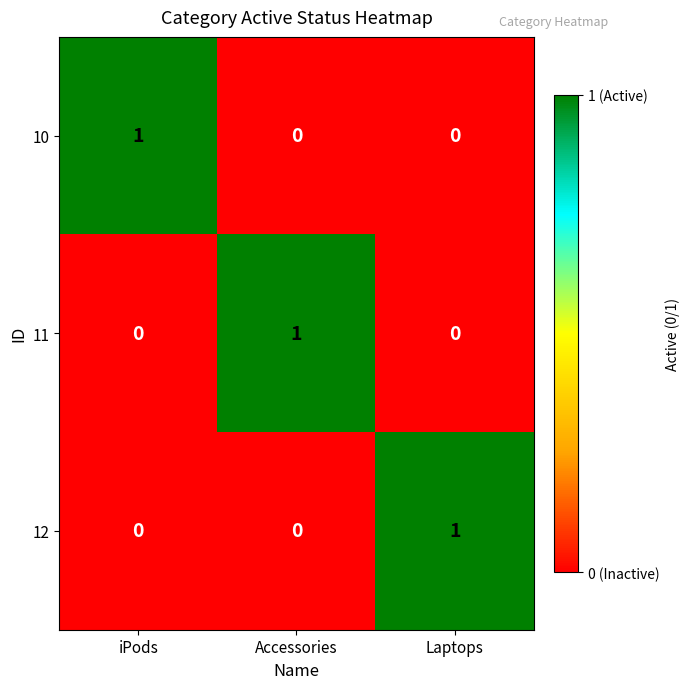

At how many categories does at least one series exceed 0?

3